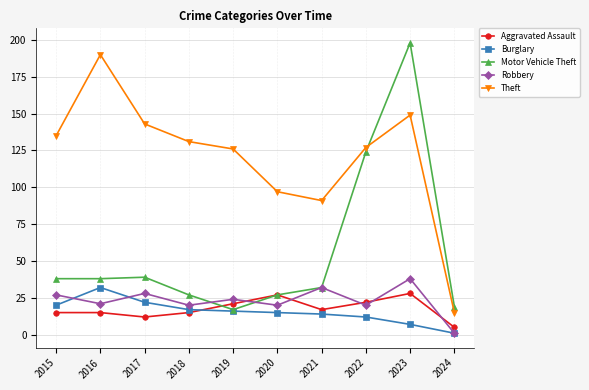

Which series has the largest total across all categories?

Theft